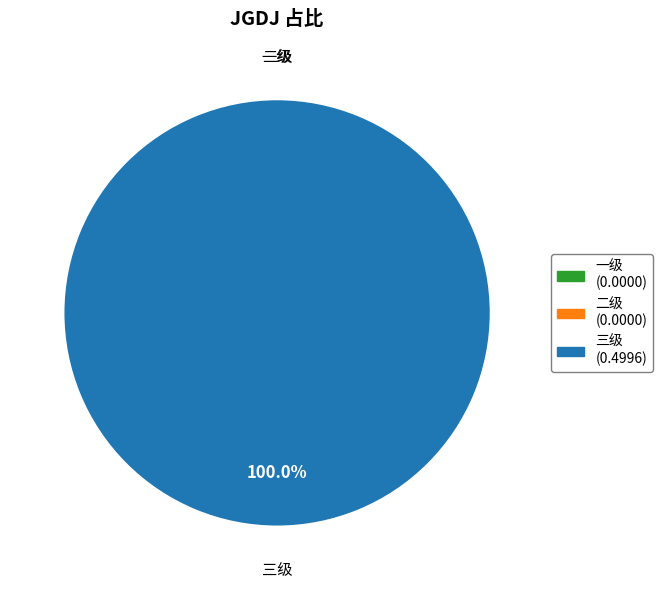

Is there any slice that represents more than half of the pie?

Yes